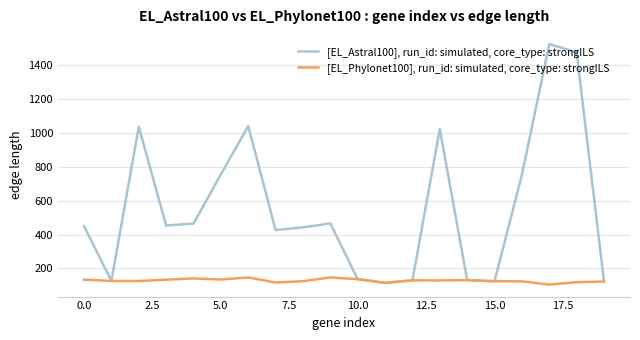

Which series has the widest spread of values?

[EL_Astral100], run_id: simulated, core_type: strongILS